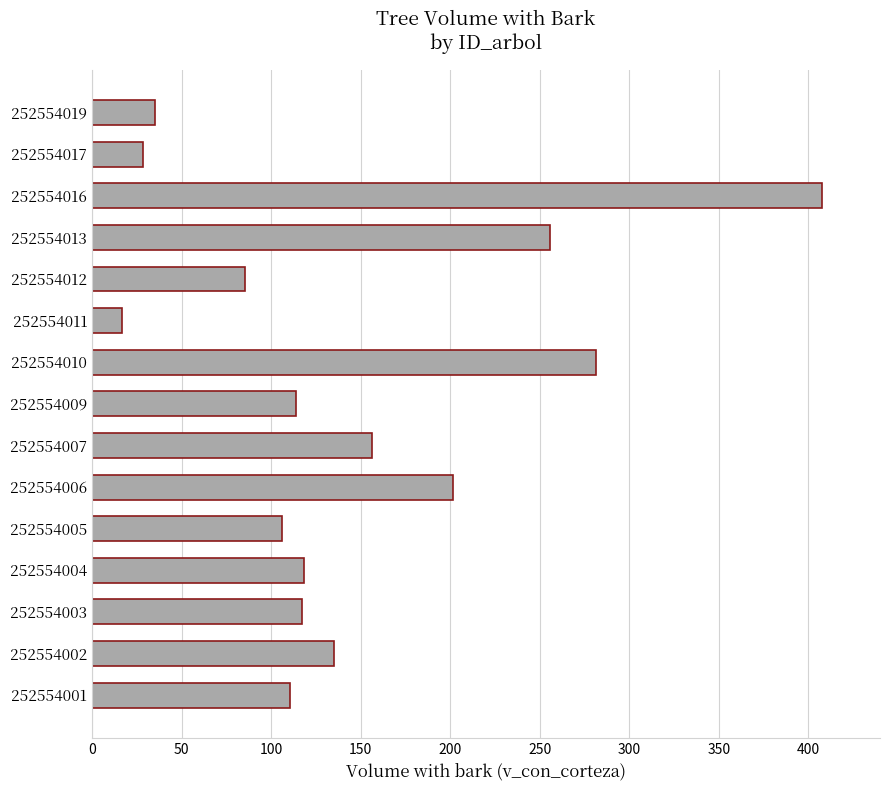

What is the greatest value displayed?

407.5